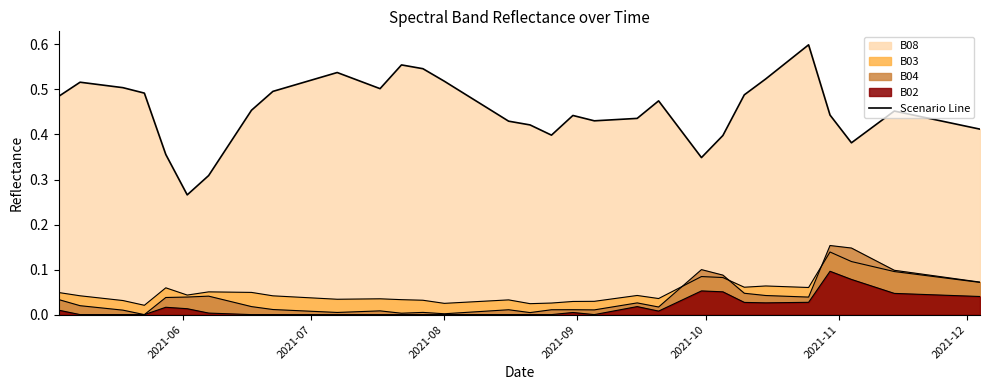

Does the chart display data point markers on the line(s)?

No